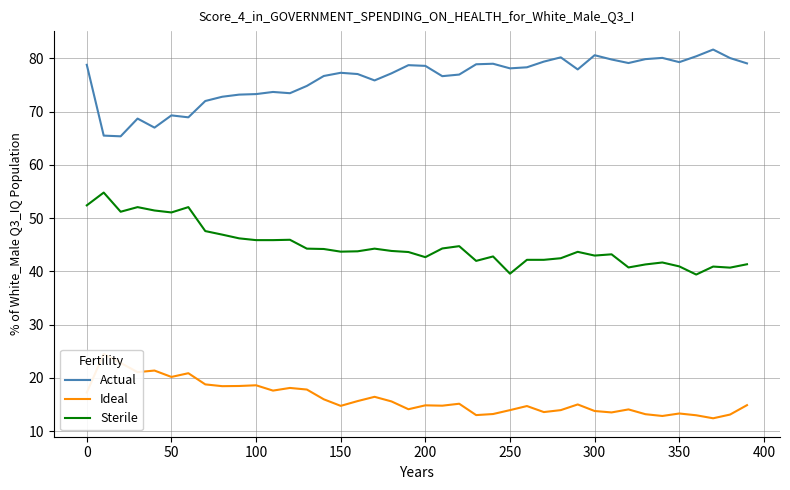

What is the maximum value for Sterile?

54.8